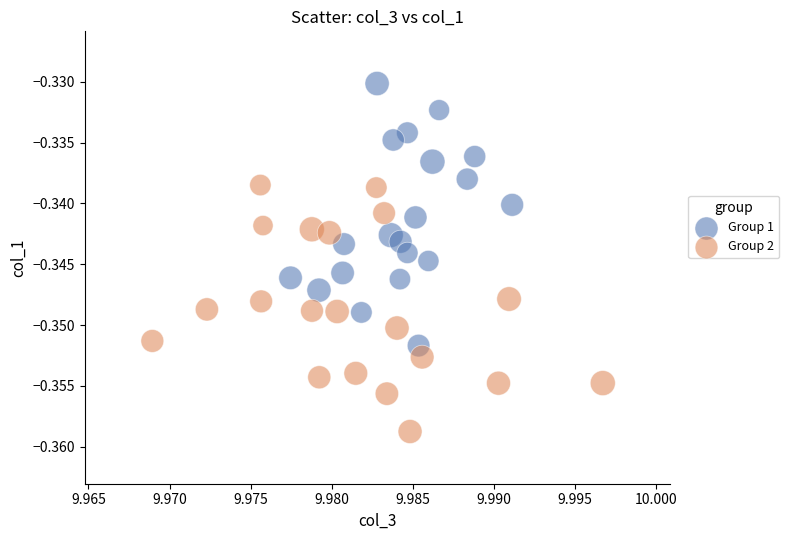

Which series contains the highest Y value?

Group 1